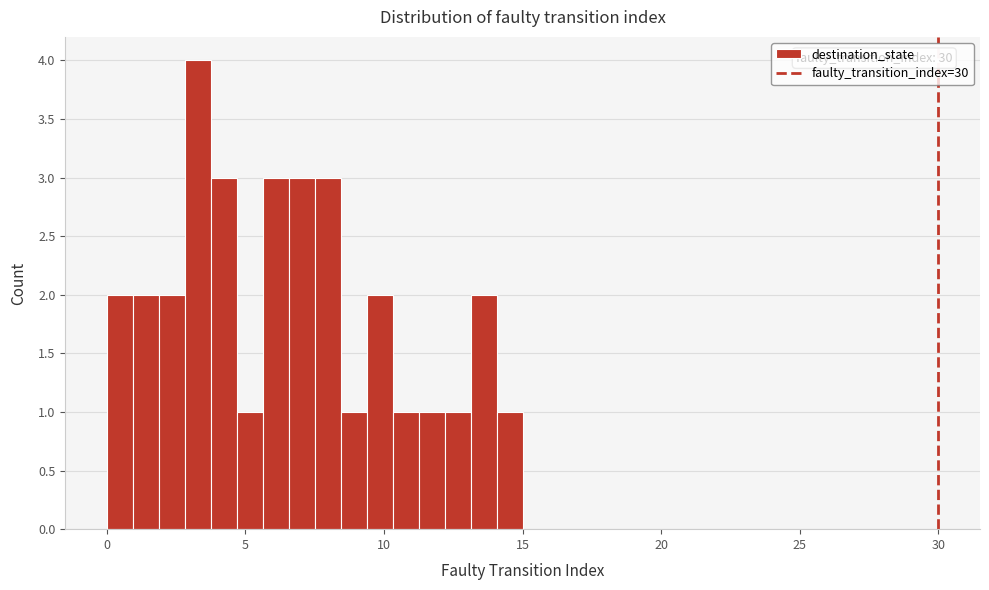

Around what value on the x-axis is the tallest bar? Give the approximate position of its centre, as read against the axis.

3.5